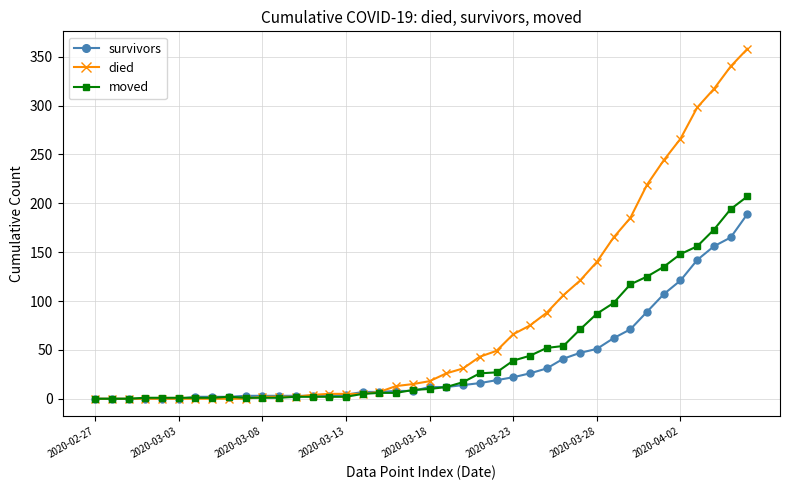

Rank the series by their average value, from lowest to highest.

survivors, moved, died